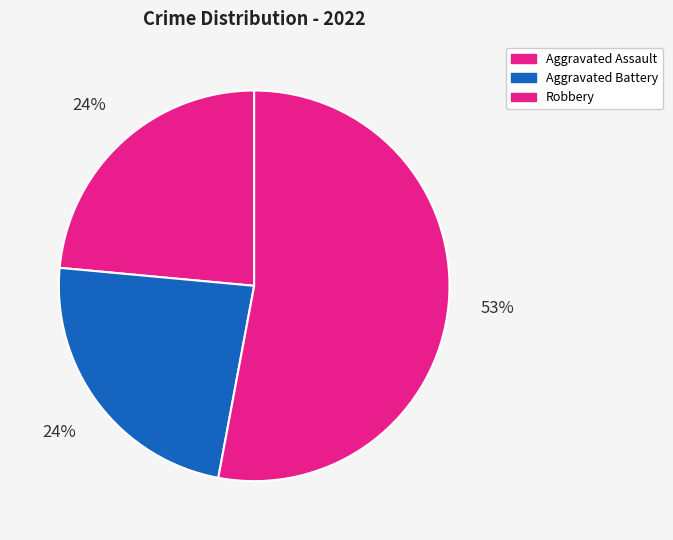

What portion of the pie excludes Robbery?

47.1%